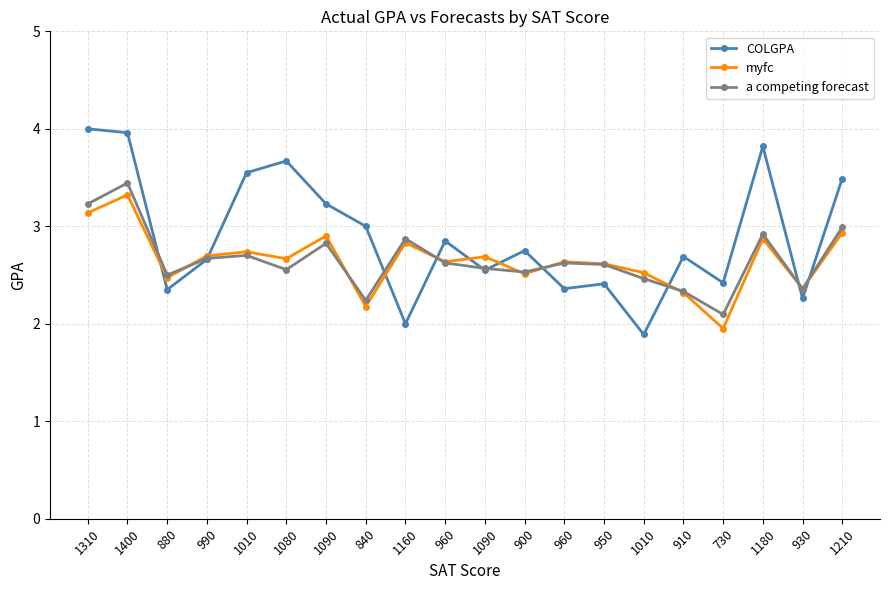

How many lines are shown in the chart?

3